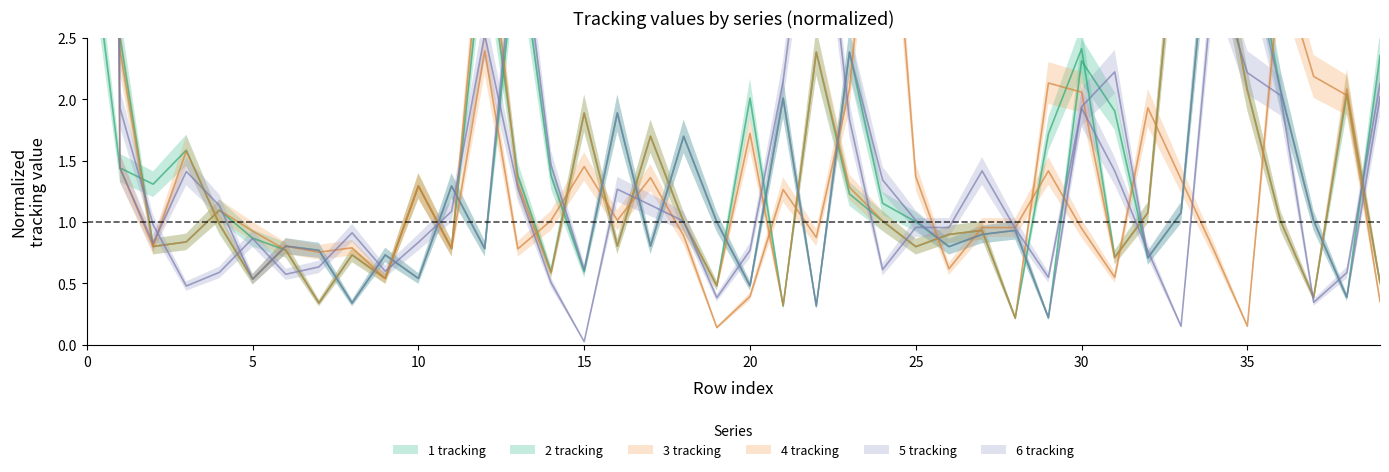

What is the difference between the second highest and minimum values in the 5 tracking series?

3.7